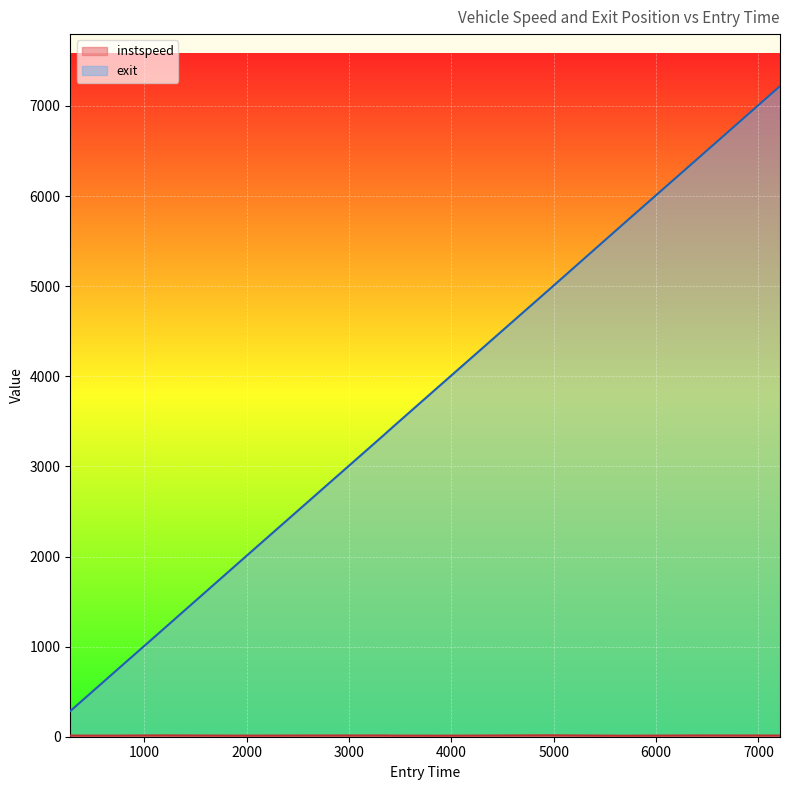

What are all the series names shown in the legend?

instspeed, exit